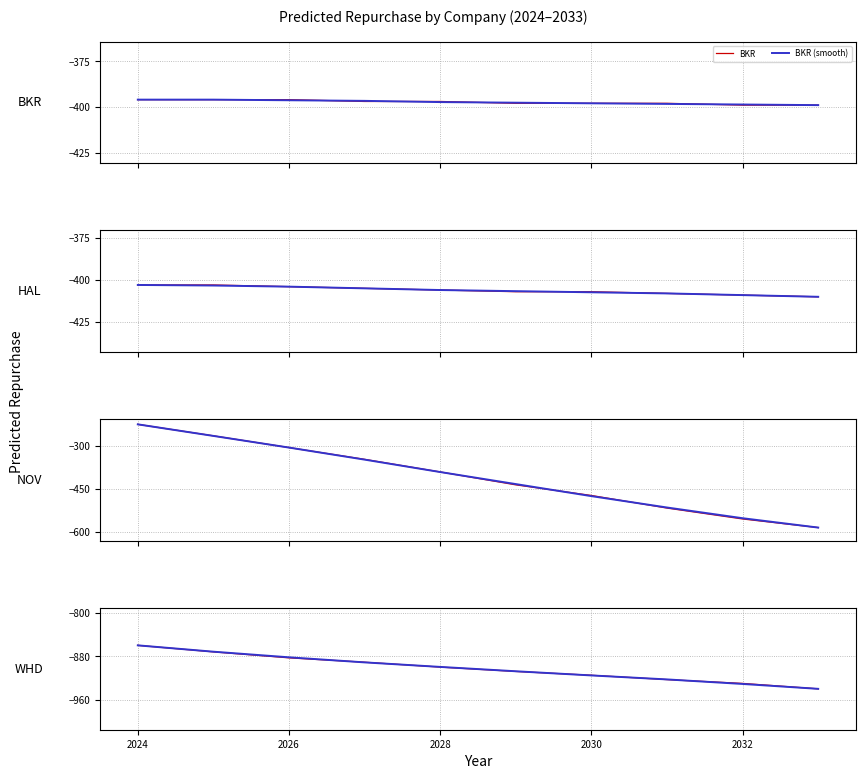

At 2032, list the series in order from largest to smallest.

BKR, HAL, NOV, WHD